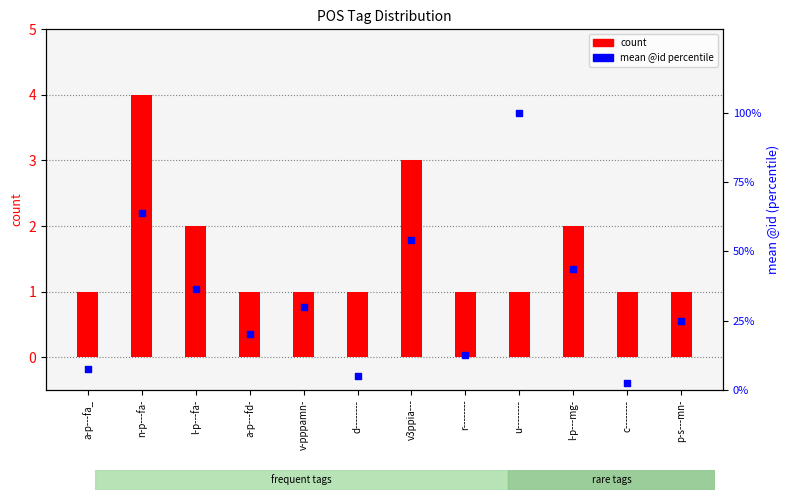

Which series contains the lowest Y value?

count